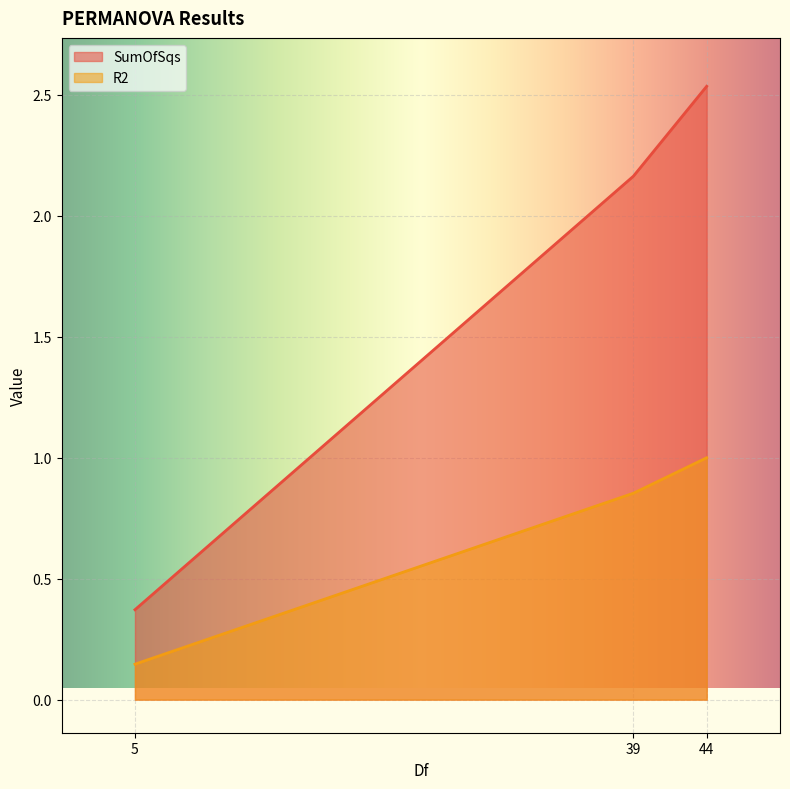

What is the value of the SumOfSqs point at the 3rd from the left?

2.5